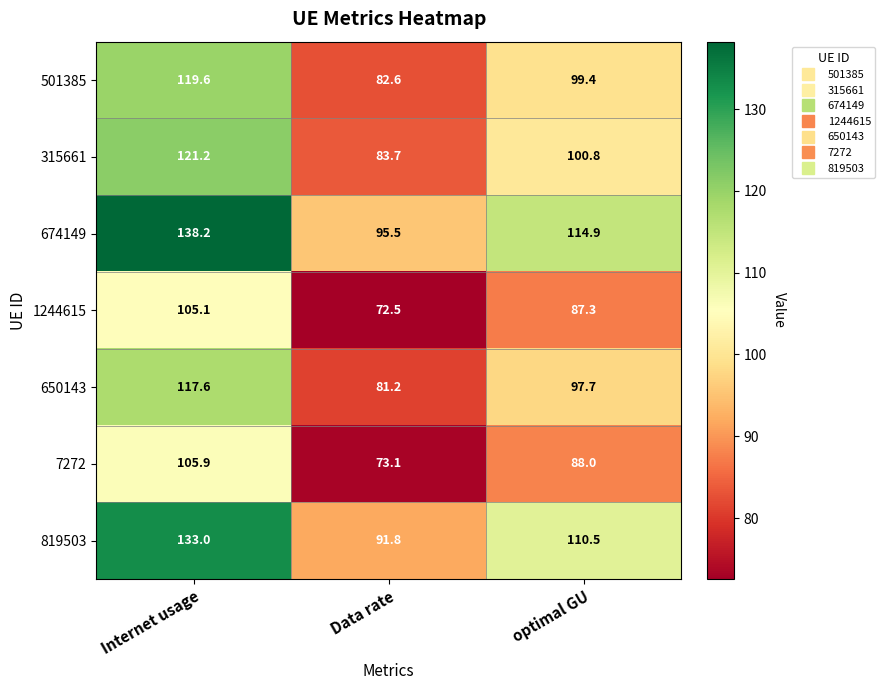

Reading right to left, list all the values displayed in this chart.

501385: 99.4	82.6	119.6
315661: 100.8	83.7	121.2
674149: 114.9	95.5	138.2
1244615: 87.3	72.5	105.1
650143: 97.7	81.2	117.6
7272: 88.0	73.1	105.9
819503: 110.5	91.8	133.0